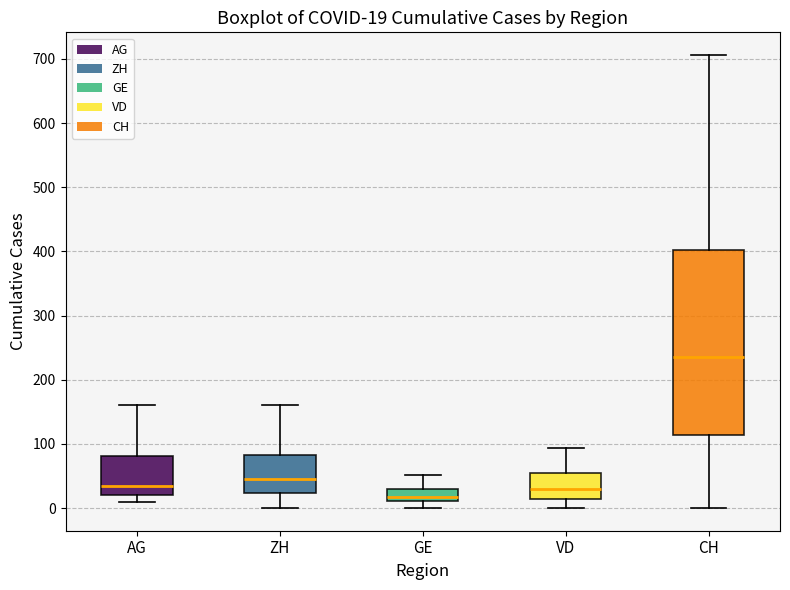

Which box's median line is the highest?

CH